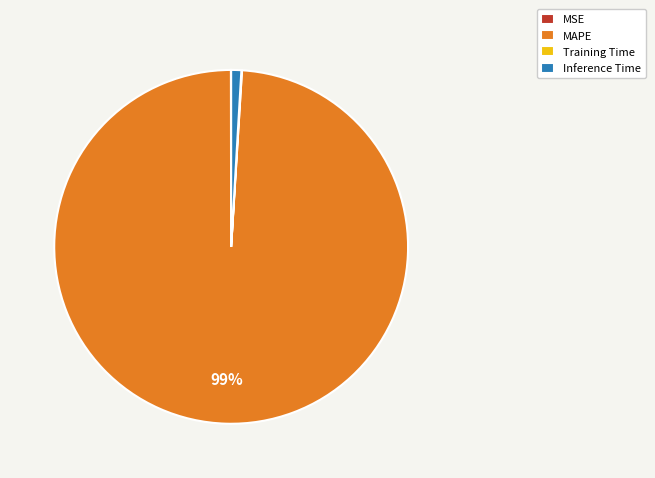

The MAPE slice represents 89% of the pie. True or false?

False